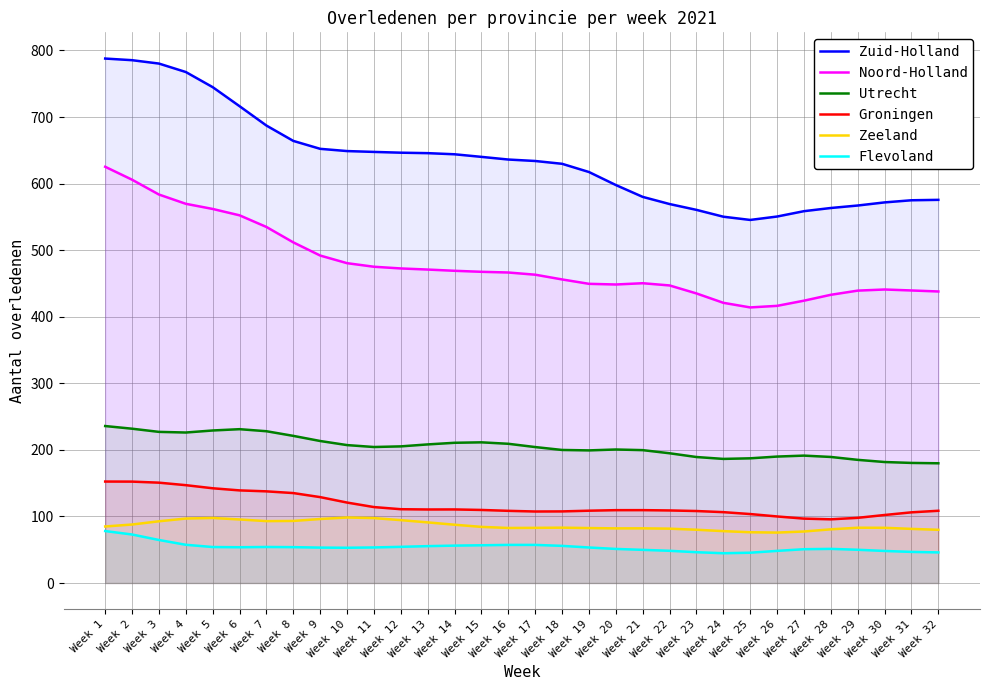

How many categories are shown in the chart?

32